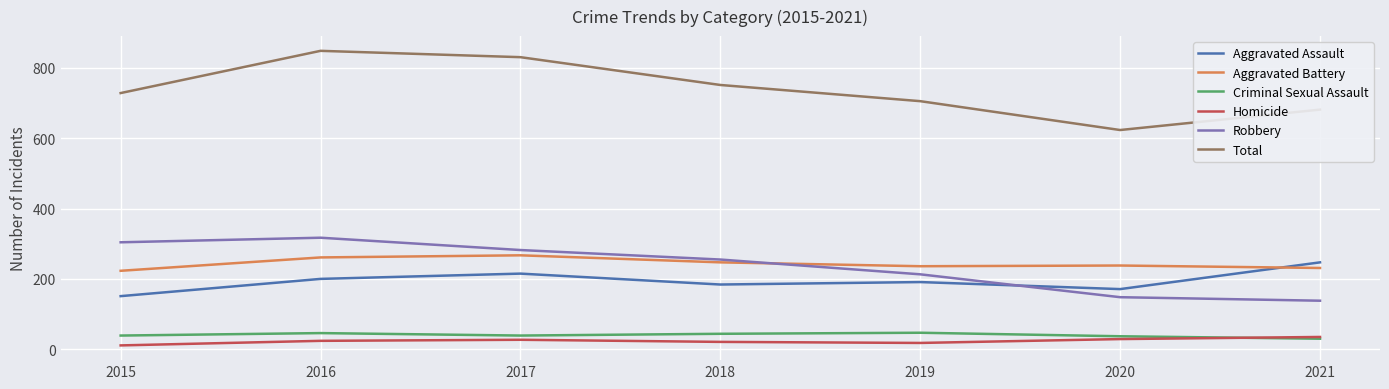

What is the average value of the Criminal Sexual Assault series?

40